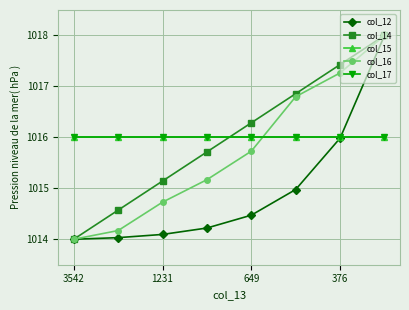

List the series in order of their peak value, lowest first.

col_15, col_17, col_12, col_14, col_16